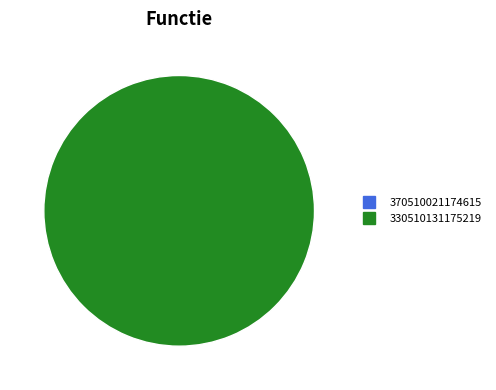

To the nearest percent, what is the combined percentage of 330510131175219 and 370510021174615?

100%